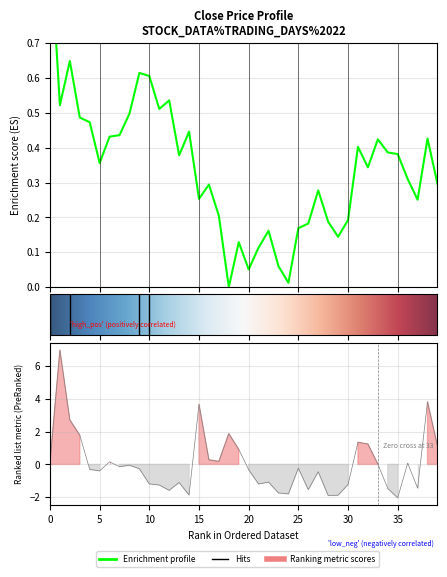

Reading right to left, extract all data points from this chart.

close: 0.3	0.4	0.3	0.3	0.4	0.4	0.4	0.3	0.4	0.2	0.1	0.2	0.3	0.2	0.2	0.0	0.1	0.2	0.1	0.1	0.1	0.0	0.2	0.3	0.3	0.4	0.4	0.5	0.5	0.6	0.6	0.5	0.4	0.4	0.4	0.5	0.5	0.6	0.5	1.0
volume: 1.1	3.8	-1.4	0.1	-2.0	-1.5	0.0	1.2	1.4	-1.2	-1.9	-1.9	-0.4	-1.5	-0.2	-1.8	-1.7	-1.1	-1.2	-0.3	0.9	1.9	0.2	0.3	3.7	-1.9	-1.1	-1.6	-1.3	-1.2	-0.3	-0.0	-0.1	0.2	-0.4	-0.3	1.8	2.7	7.0	0.1